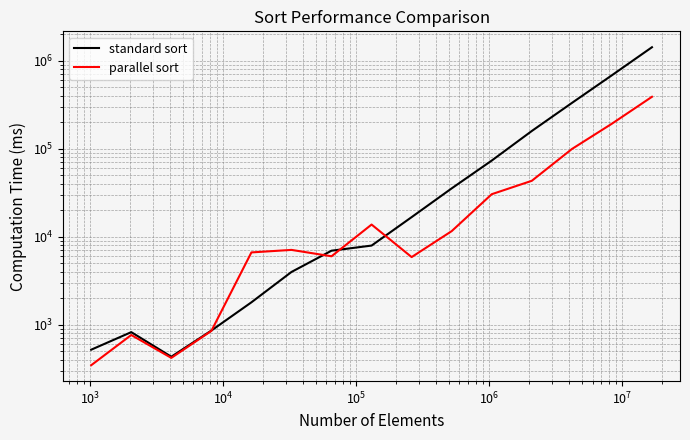

At how many categories does at least one series exceed 572708?

2